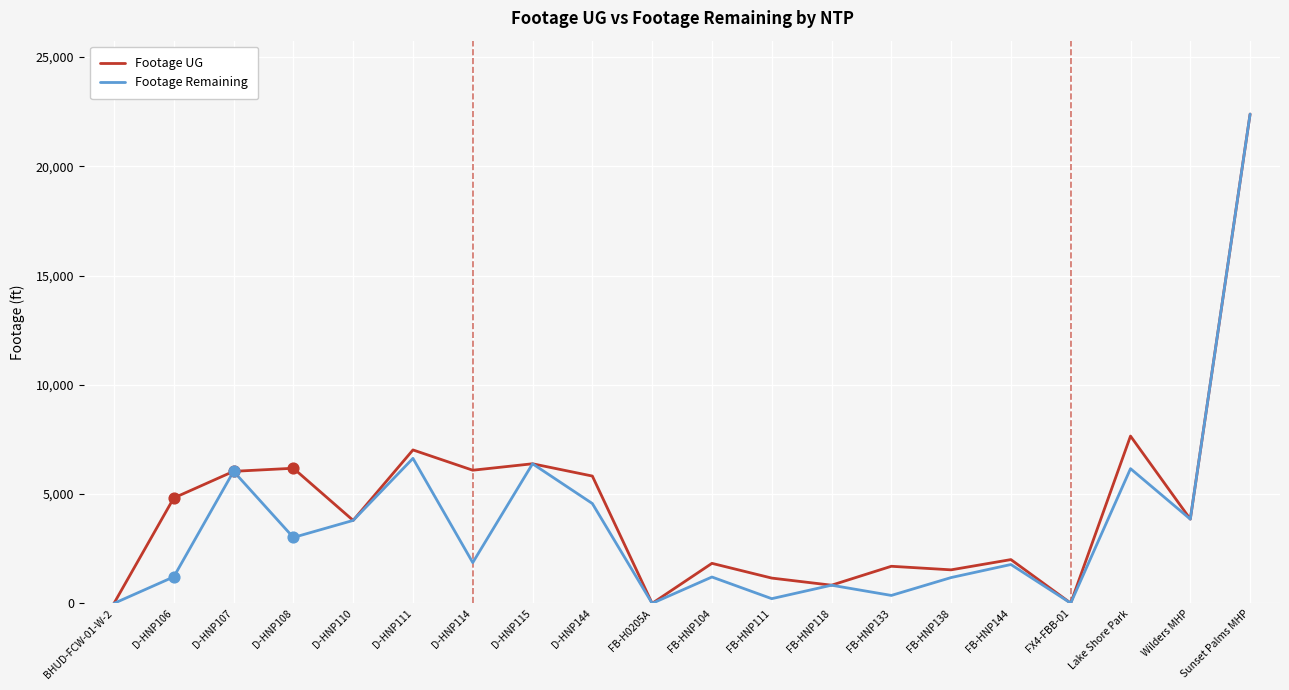

What is the total value across all series at D-HNP111?

13654